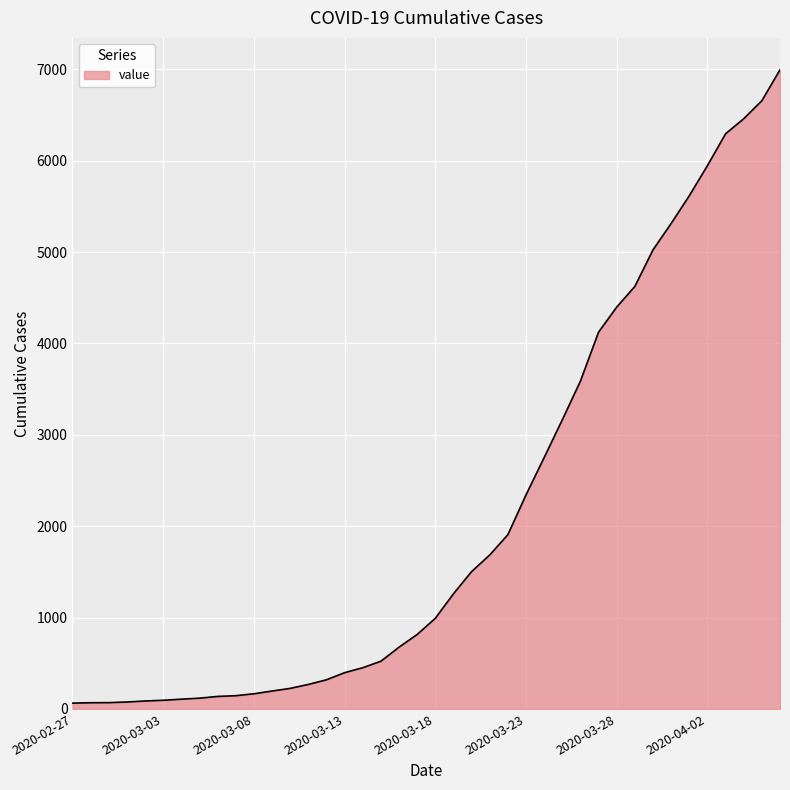

What is the difference between the maximum and minimum values?

6930